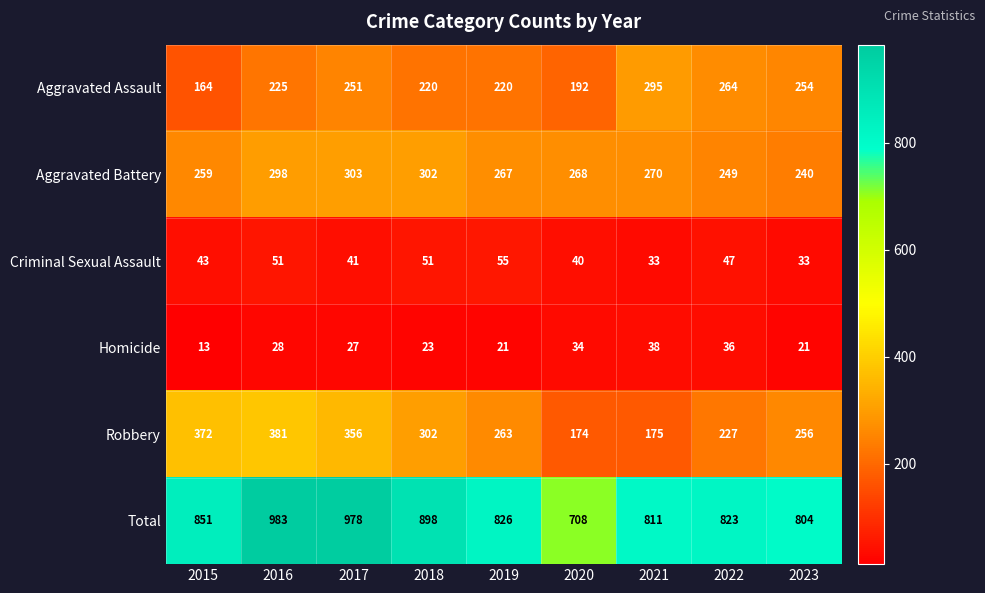

The Total series shows 1553 at 2016. True or false?

False